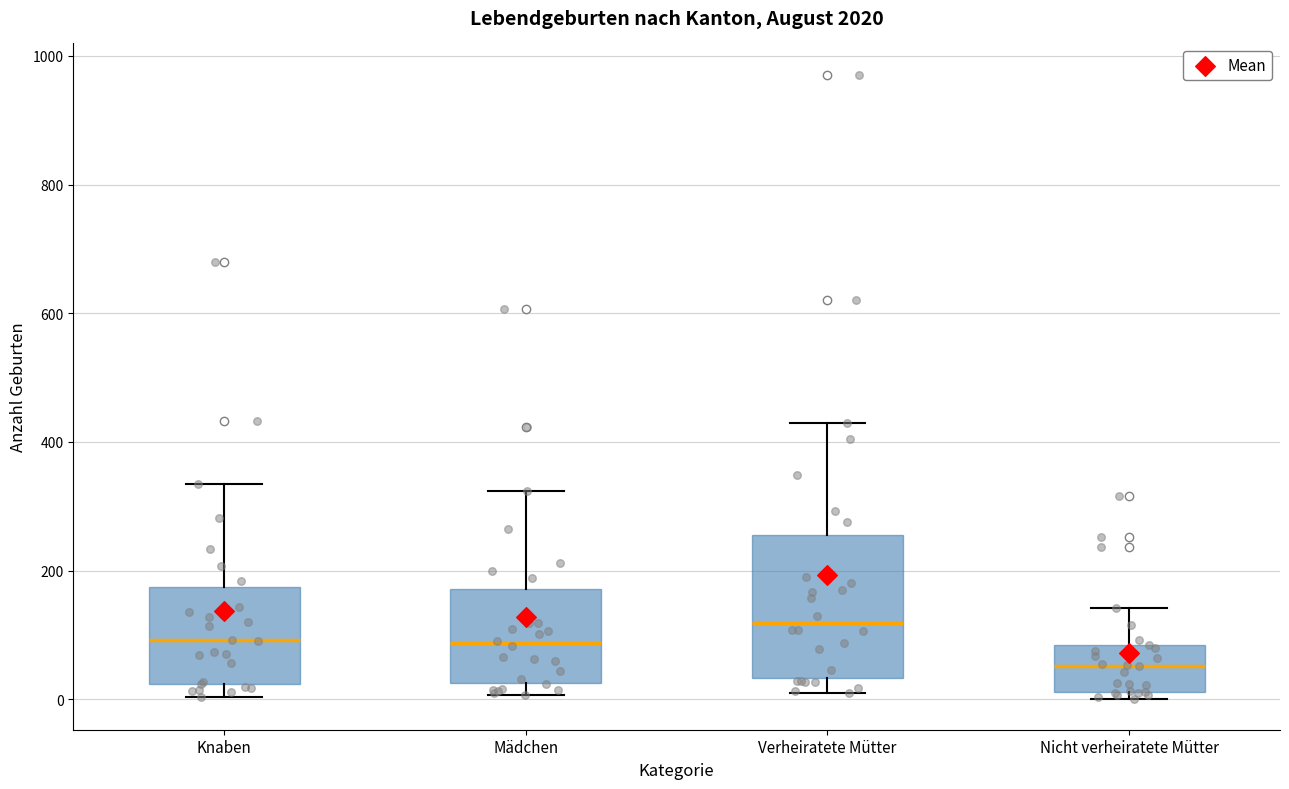

Where does the upper whisker of the box for Knaben end on the y-axis? The values are not printed on the chart, so give them approximately, as read against the axis.

340